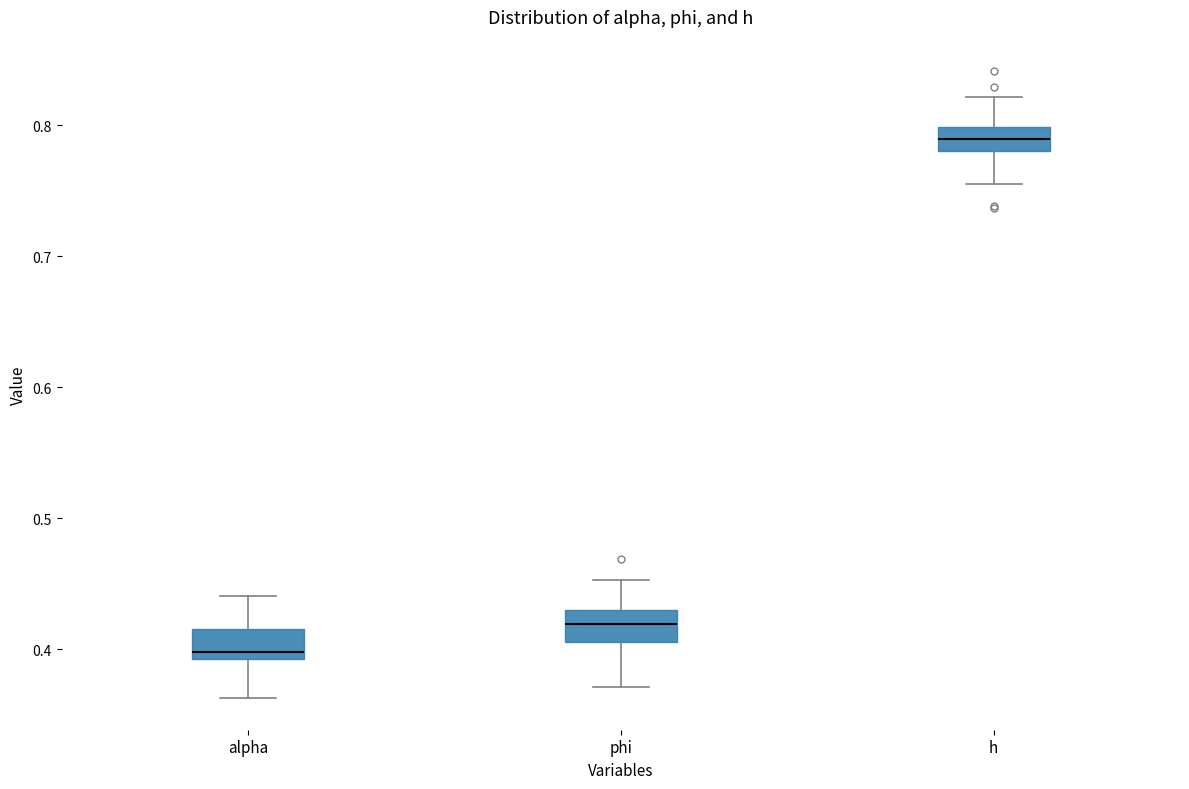

Which box's median line is the lowest?

alpha